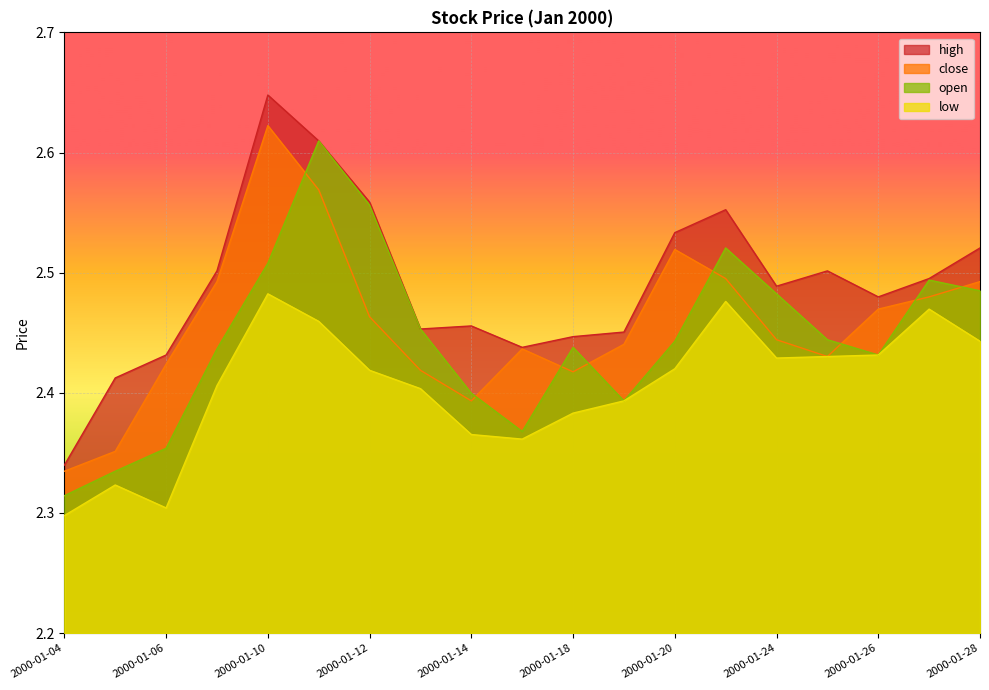

The low series shows 1.4 at 2000-01-21. True or false?

False